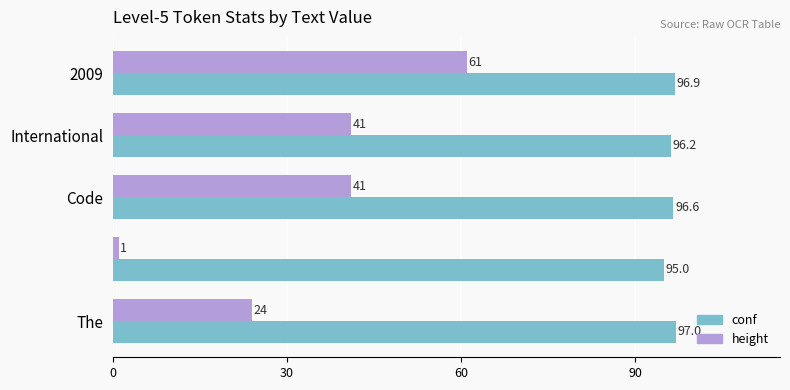

List the series in order of their peak value, lowest first.

height, conf